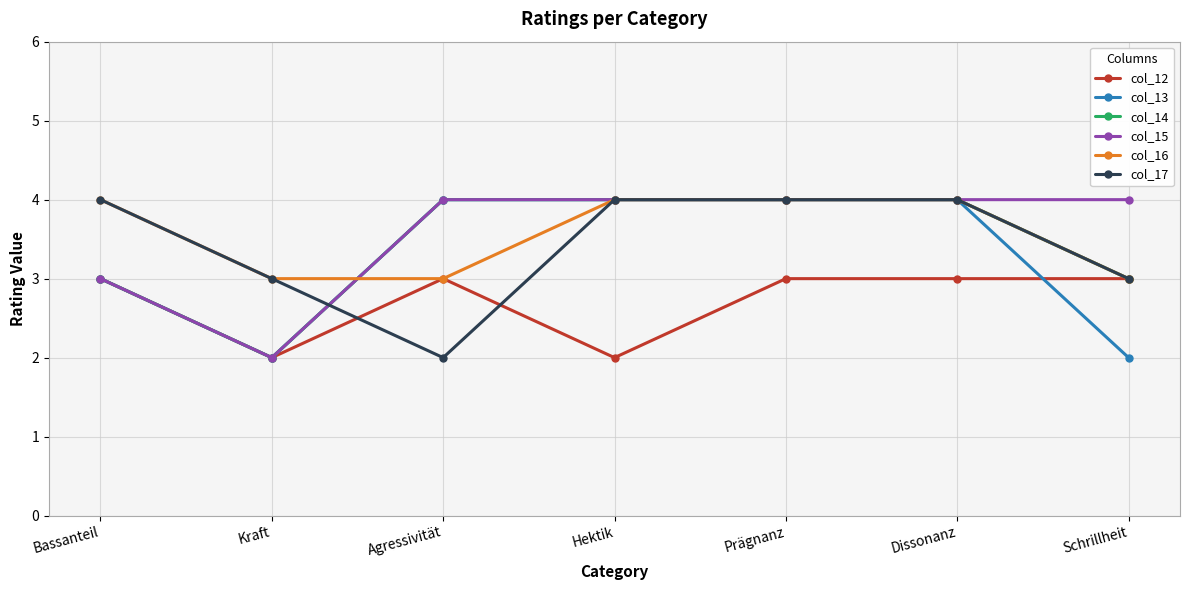

What is the difference between the col_13 values at Agressivität and Kraft?

2